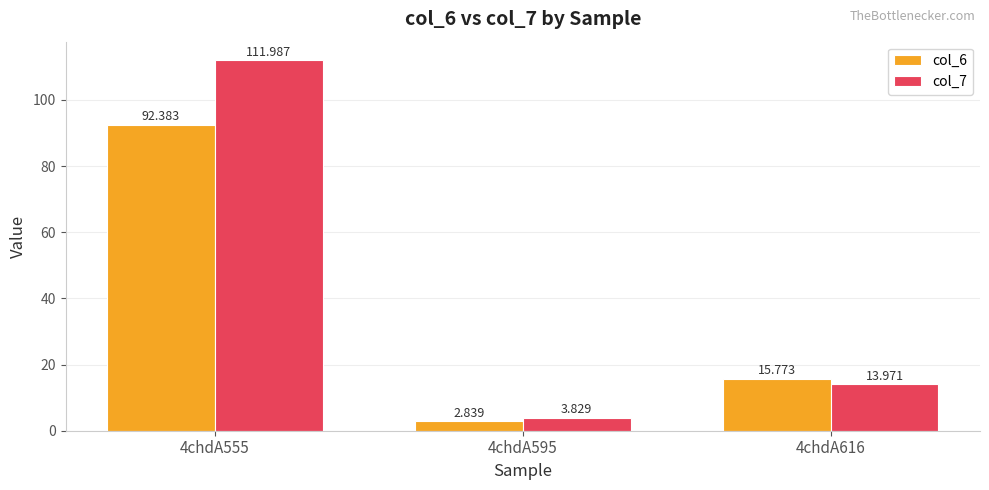

What are all the series names shown in the legend?

col_6, col_7